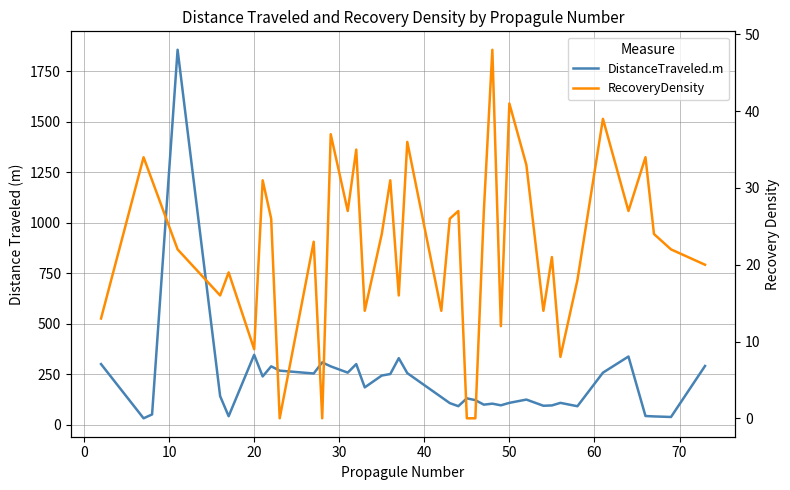

What are all the series names shown in the legend?

DistanceTraveled.m, RecoveryDensity